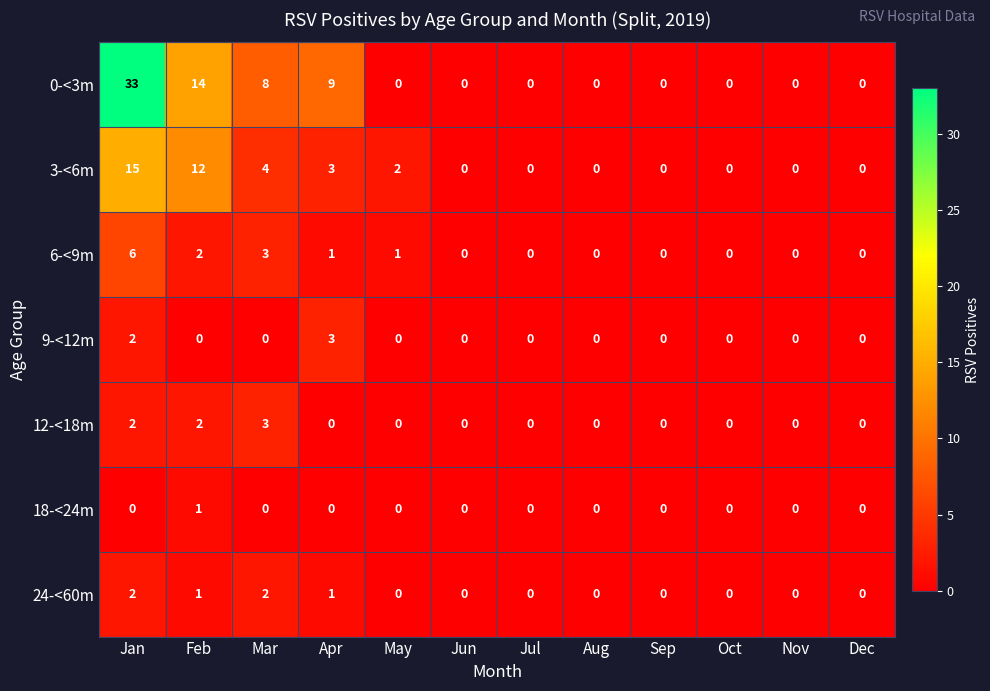

What is the sum of all 6-<9m values?

13